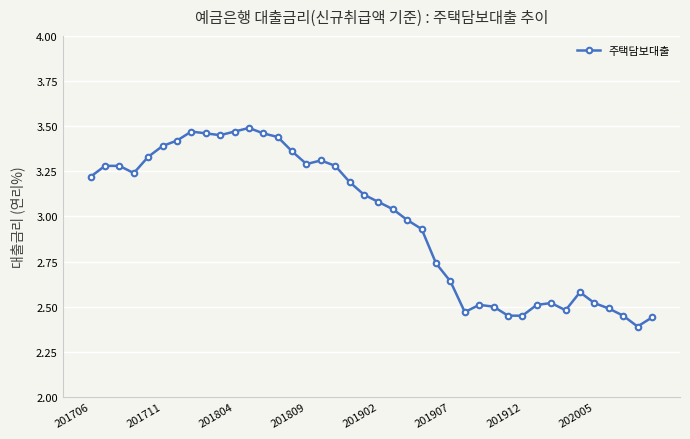

What is the difference between the second highest and second lowest values?

1.0